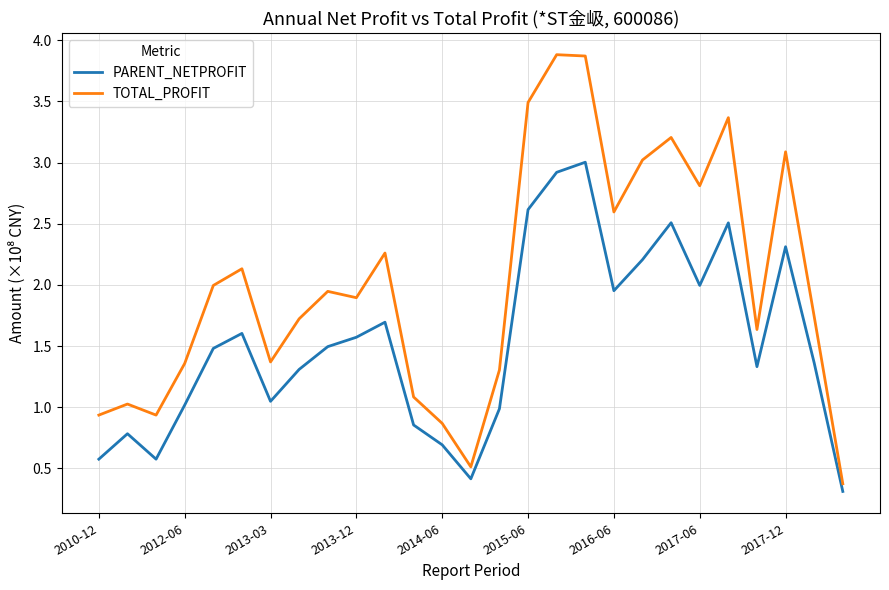

How many interior local peaks does the PARENT_NETPROFIT series have?

7